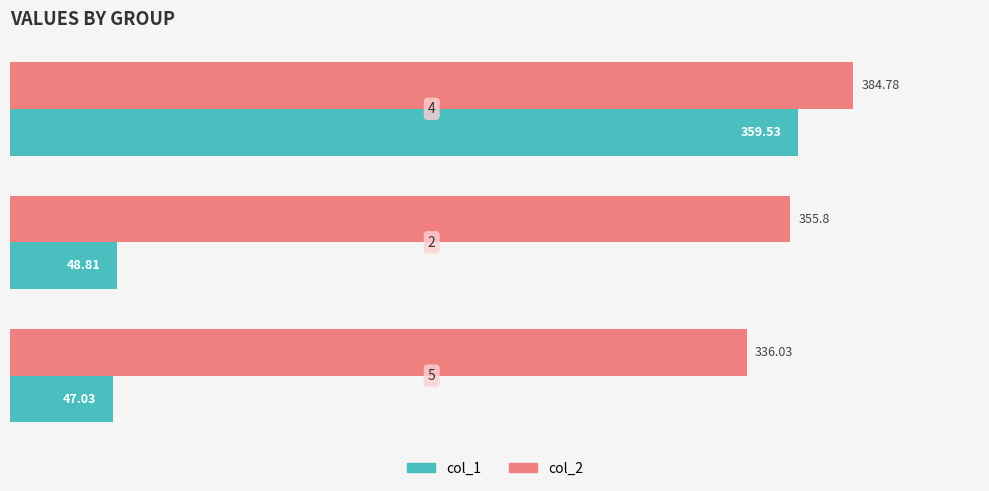

What is the sum of all col_1 values?

455.4